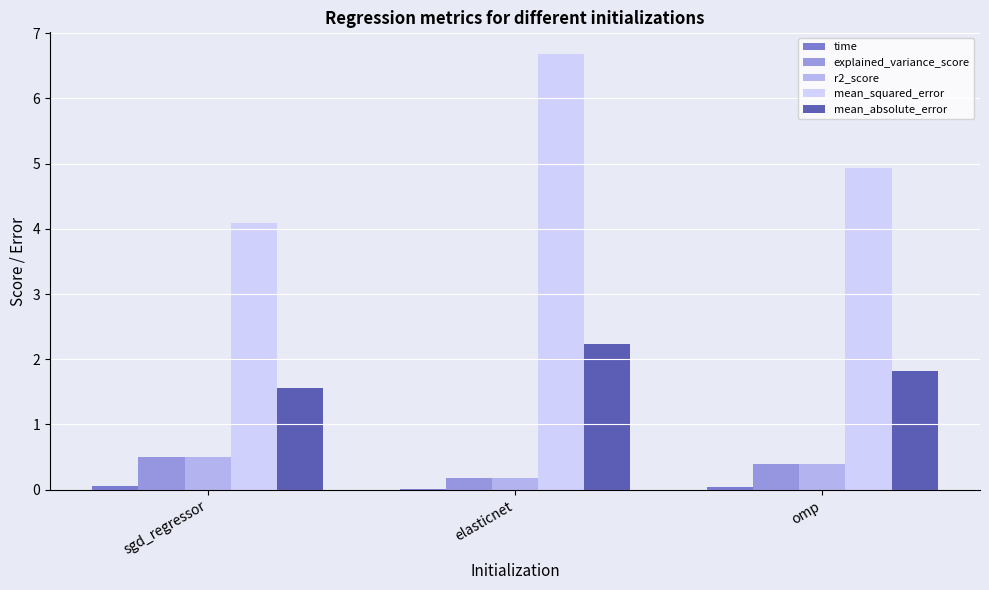

Where is explained_variance_score nearest to the value 0?

elasticnet